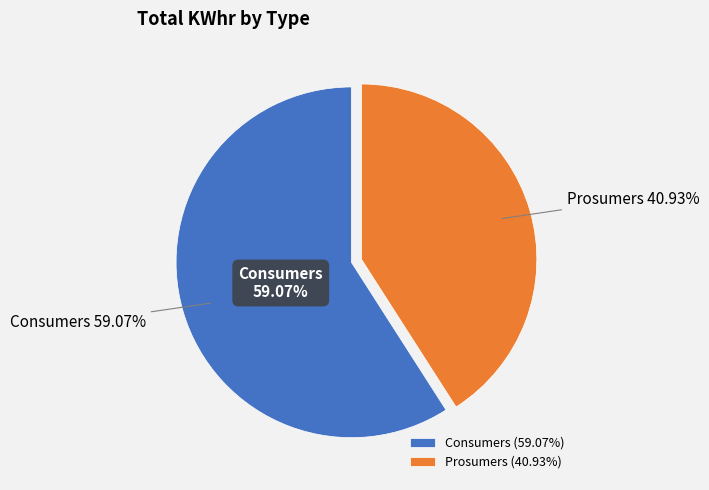

What is the largest slice in the pie chart?

Consumers